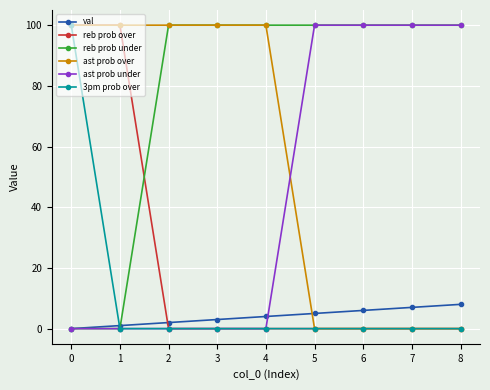

What is the sum of the ast prob under values at 3 and 5?

100